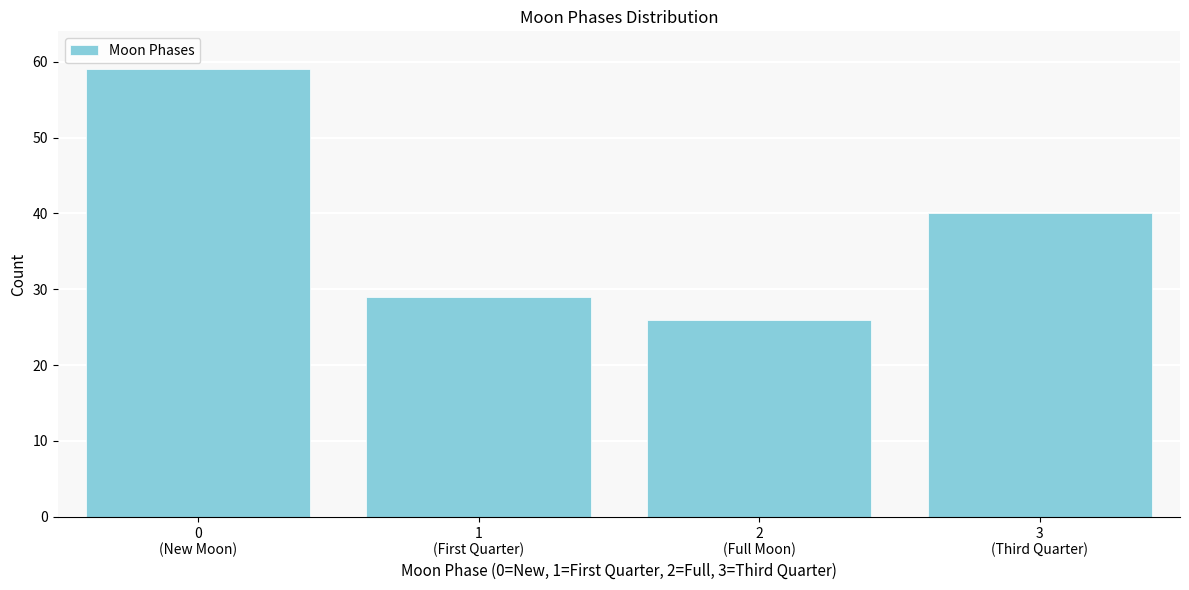

What is the value of the 1st bar from the left?

59